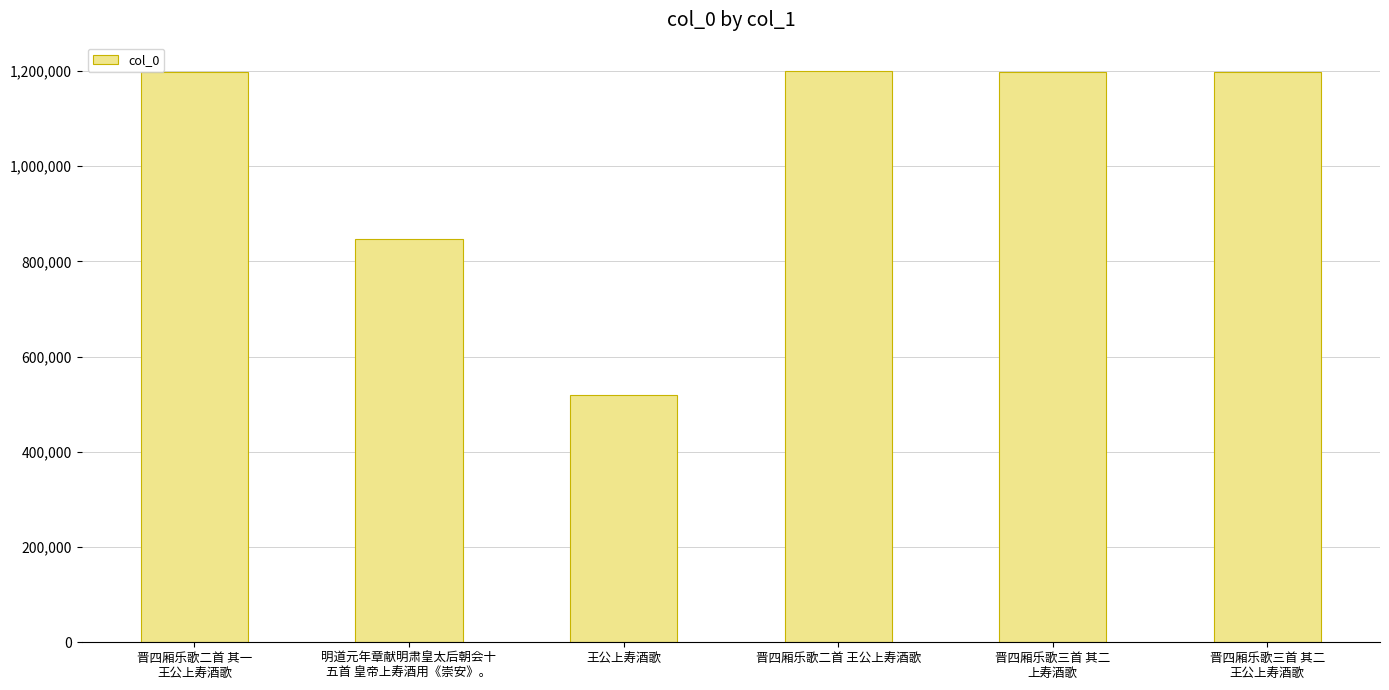

What is the smallest value displayed?

519181